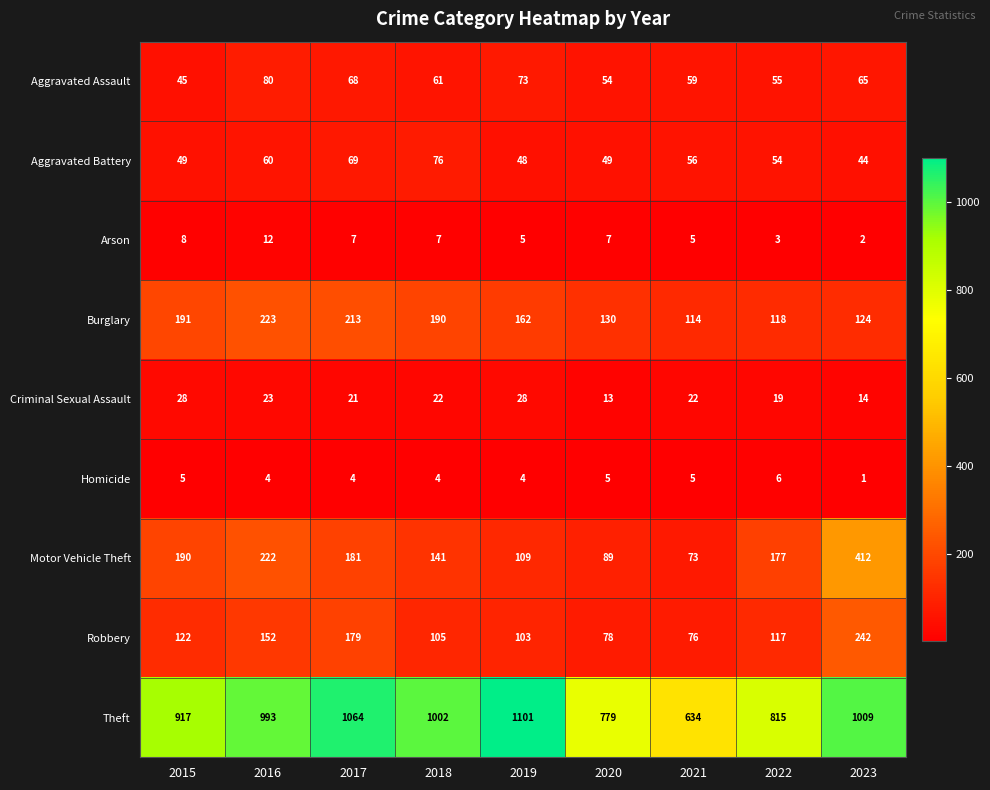

How many distinct data groups are displayed?

9